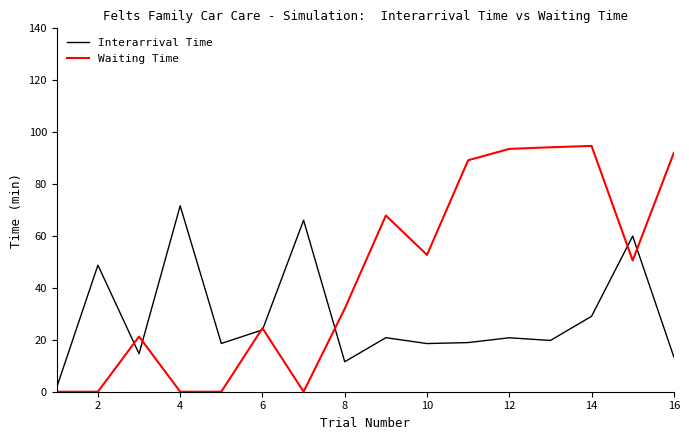

What is the maximum value shown in the chart?

94.7